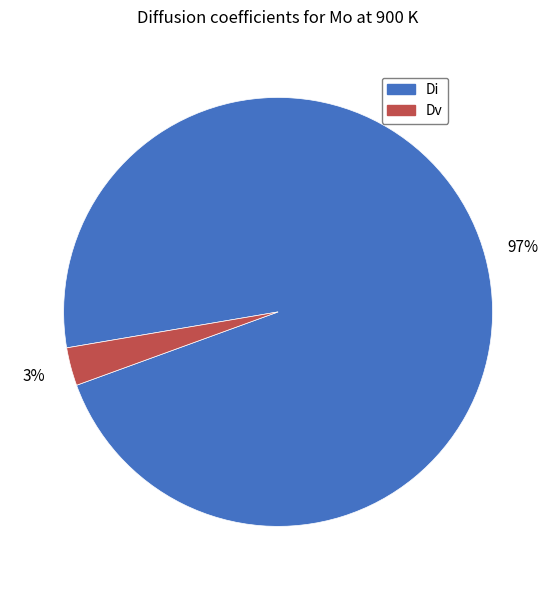

What percentage is the Di slice, to the nearest percent?

97%